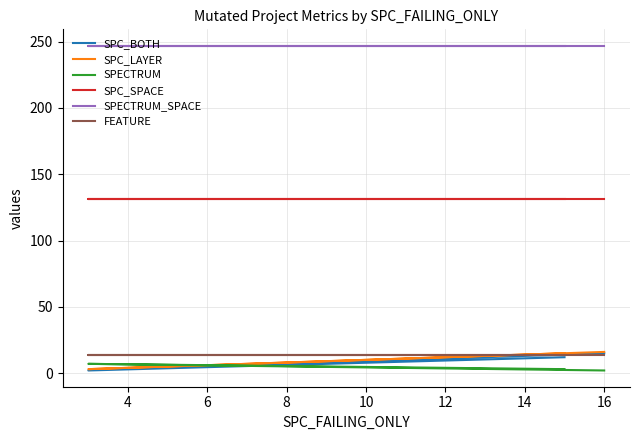

Is this an area chart (filled region under the line)?

No